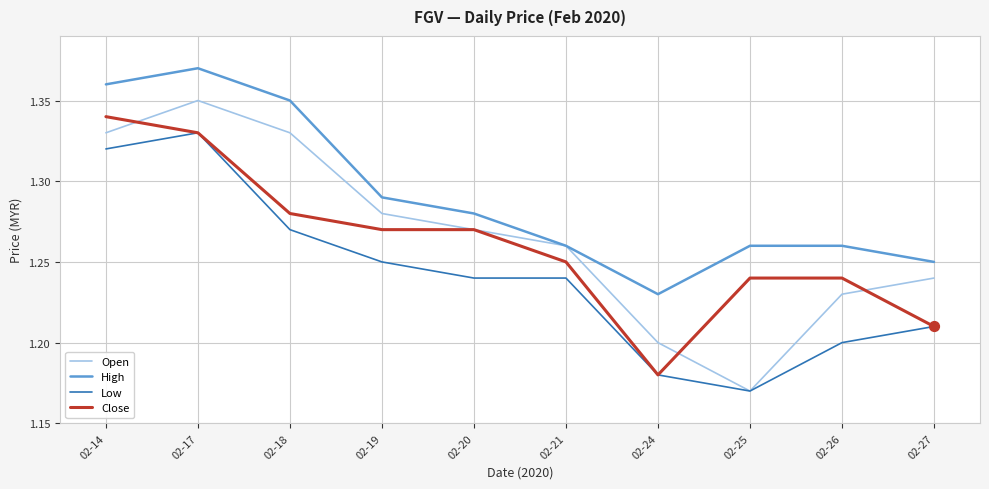

Which series changed the most between 02-14 and 02-25?

Open